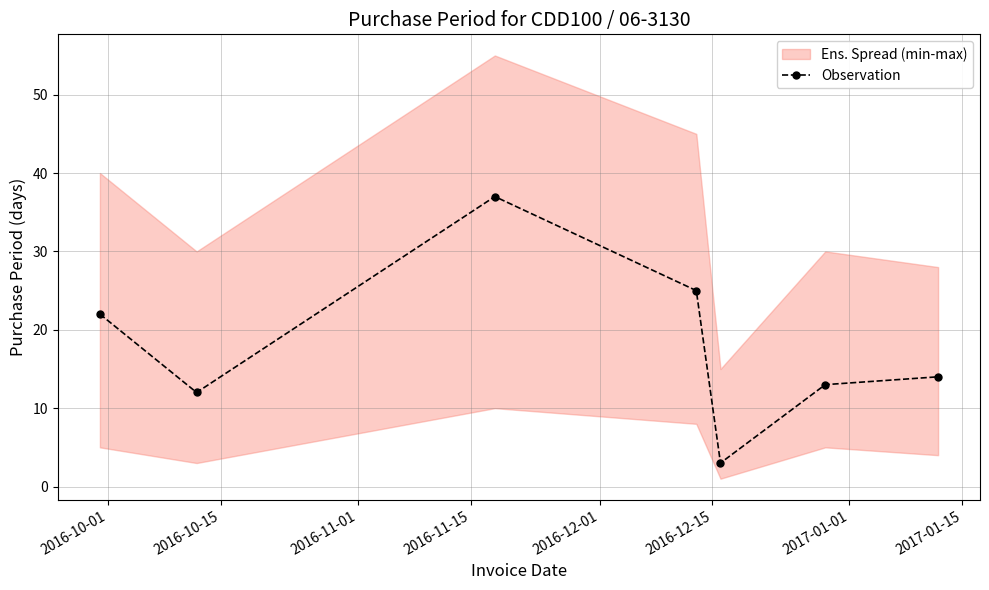

What is the value of the Observation point at the 2nd from the left?

12